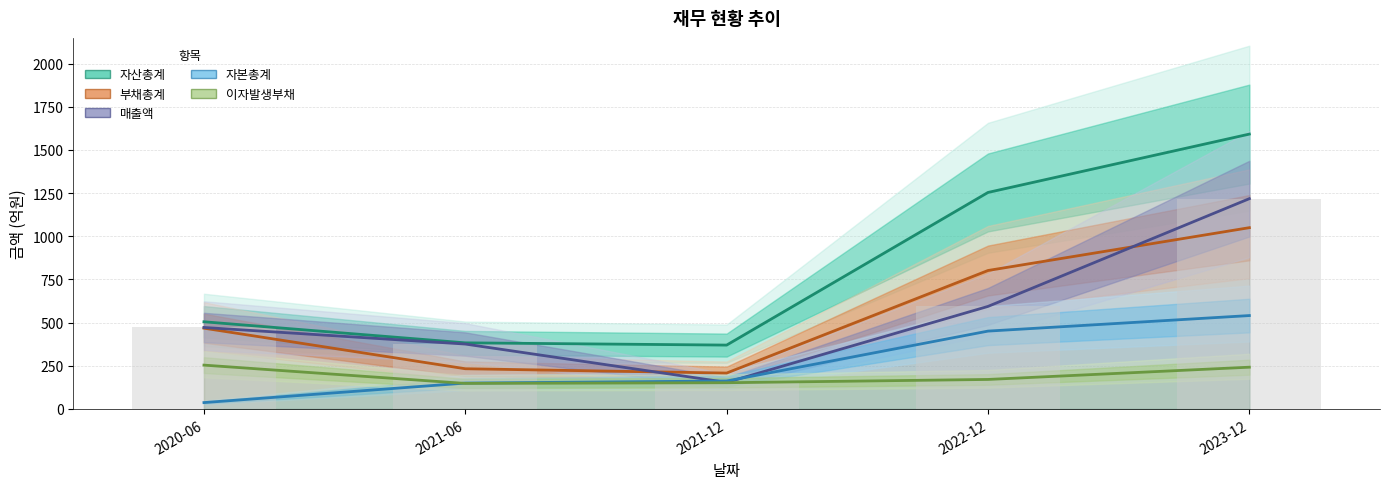

Reading left to right, transcribe all the data shown in this chart.

자산총계: 2020-06=505	2021-06=383	2021-12=370	2022-12=1254	2023-12=1592
부채총계: 2020-06=468	2021-06=233	2021-12=208	2022-12=802	2023-12=1050
매출액: 2020-06=472	2021-06=376	2021-12=154	2022-12=594	2023-12=1218
자본총계: 2020-06=37	2021-06=150	2021-12=162	2022-12=451	2023-12=541
이자발생부채: 2020-06=254	2021-06=148	2021-12=152	2022-12=171	2023-12=242